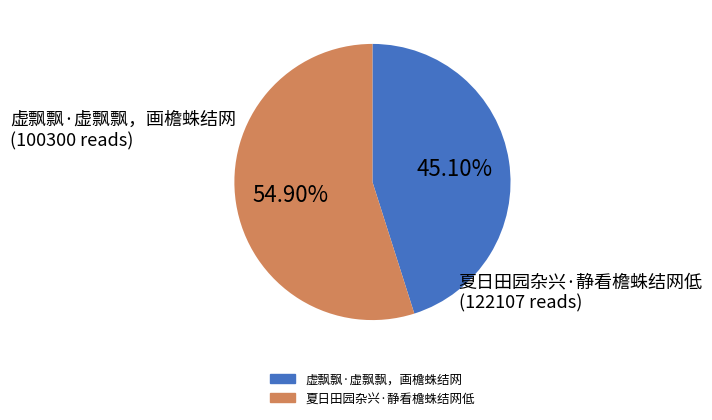

How much of the chart is everything except 夏日田园杂兴·静看檐蛛结网低?

45.1%